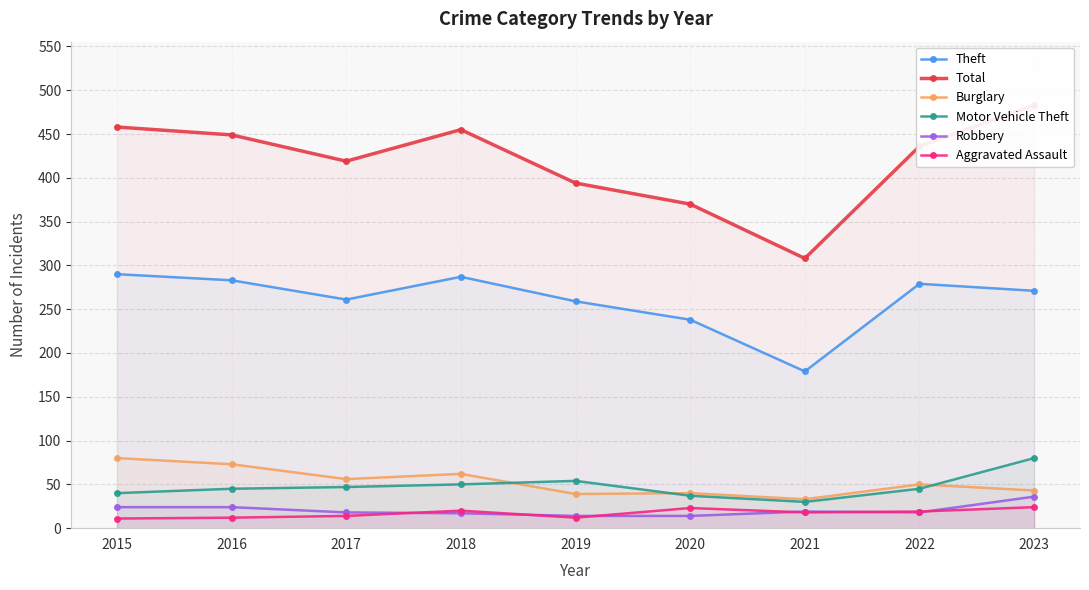

True or false: Theft has a value of 287 at 2018.

True